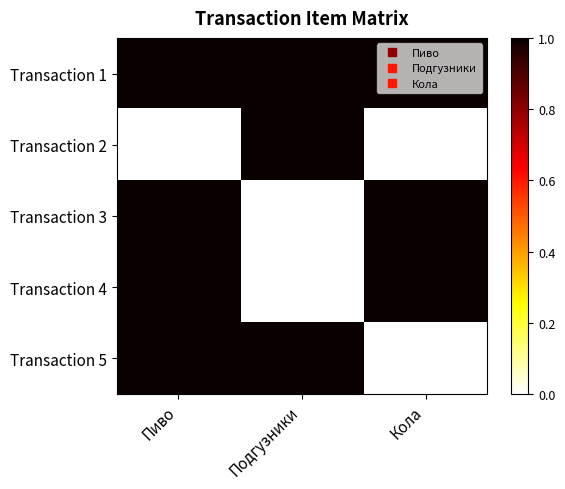

Which series has the widest spread of values?

Transaction 2